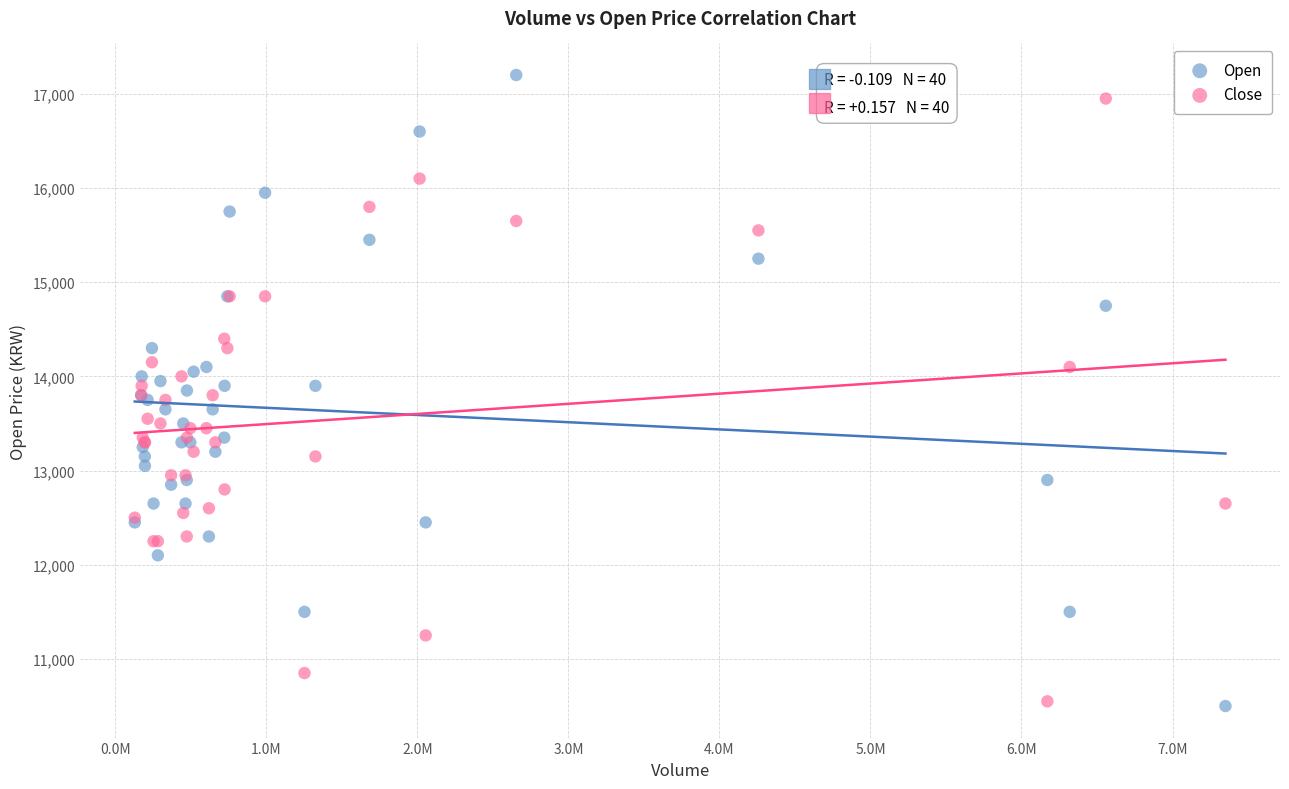

What is the X range (max minus min) for the scatter plot?

7222050